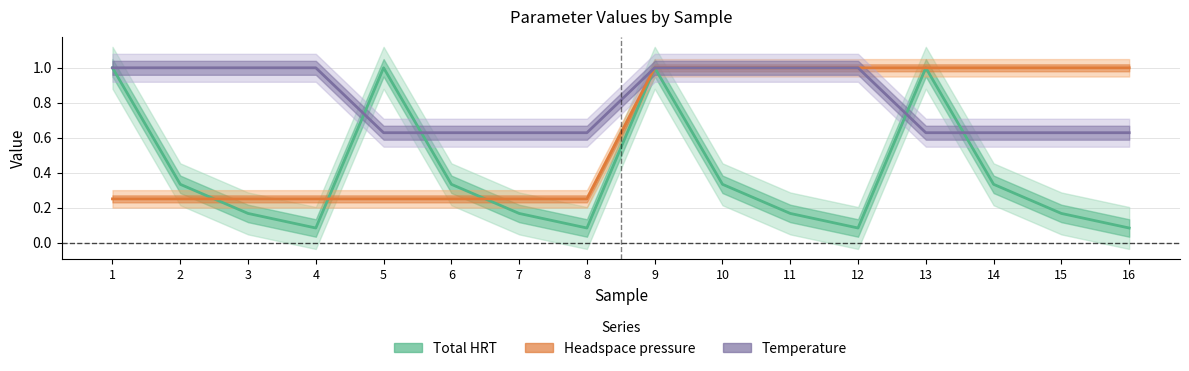

How many times do Total HRT and Headspace pressure cross each other?

3